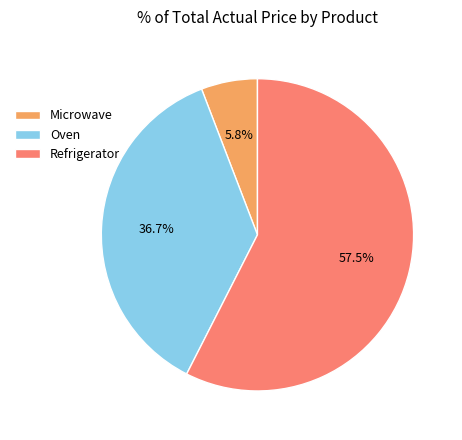

Does Refrigerator represent more than half of the total?

Yes